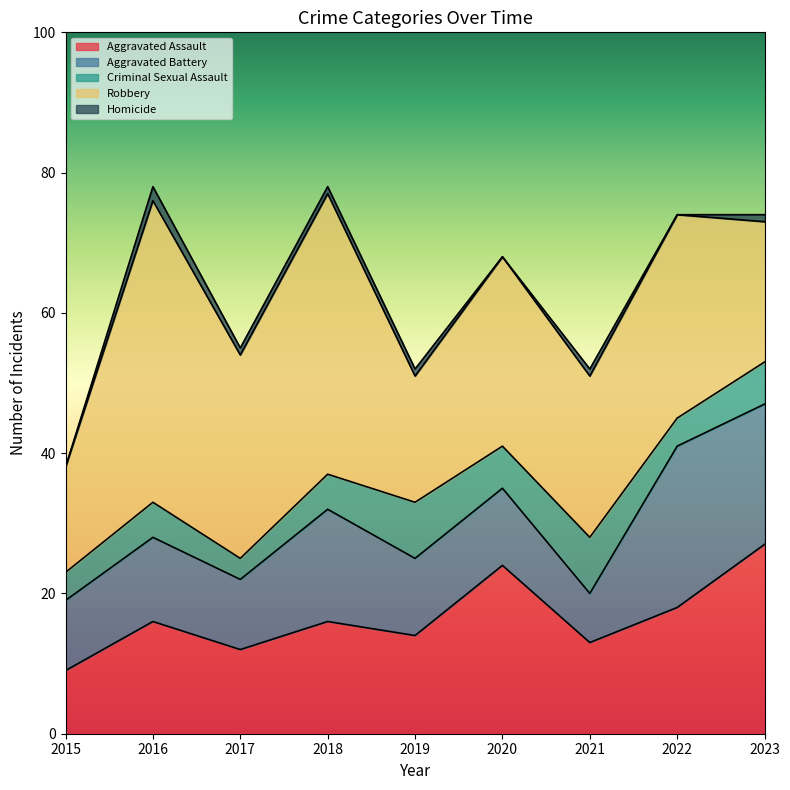

Where does the Aggravated Battery series first go above 11?

2016